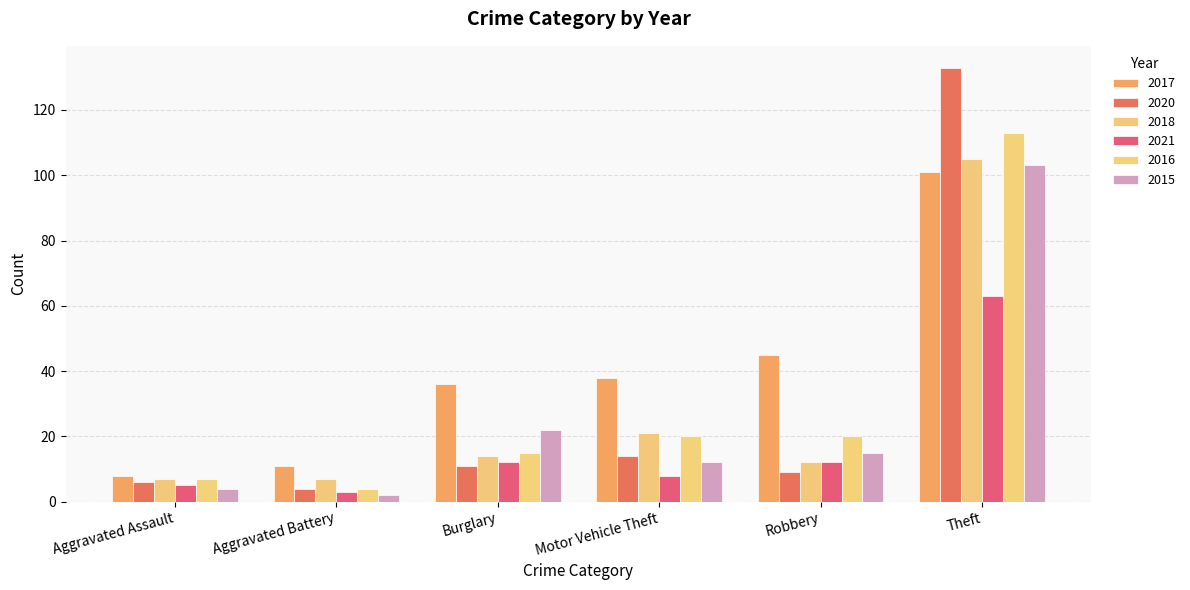

At which category is the sum across all series the highest?

Theft